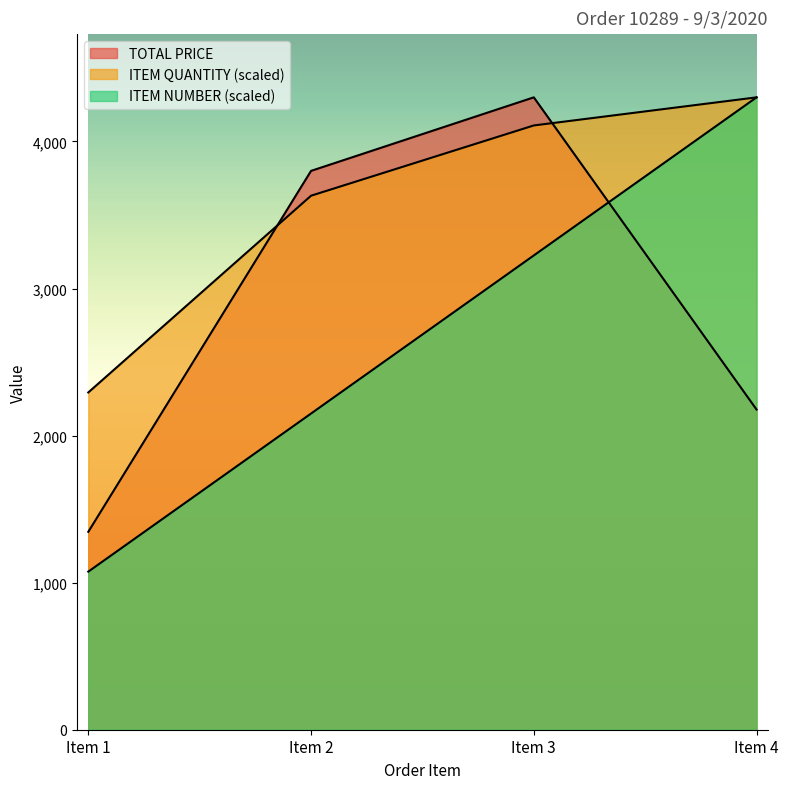

How many values in the TOTAL PRICE series exceed 3800?

1